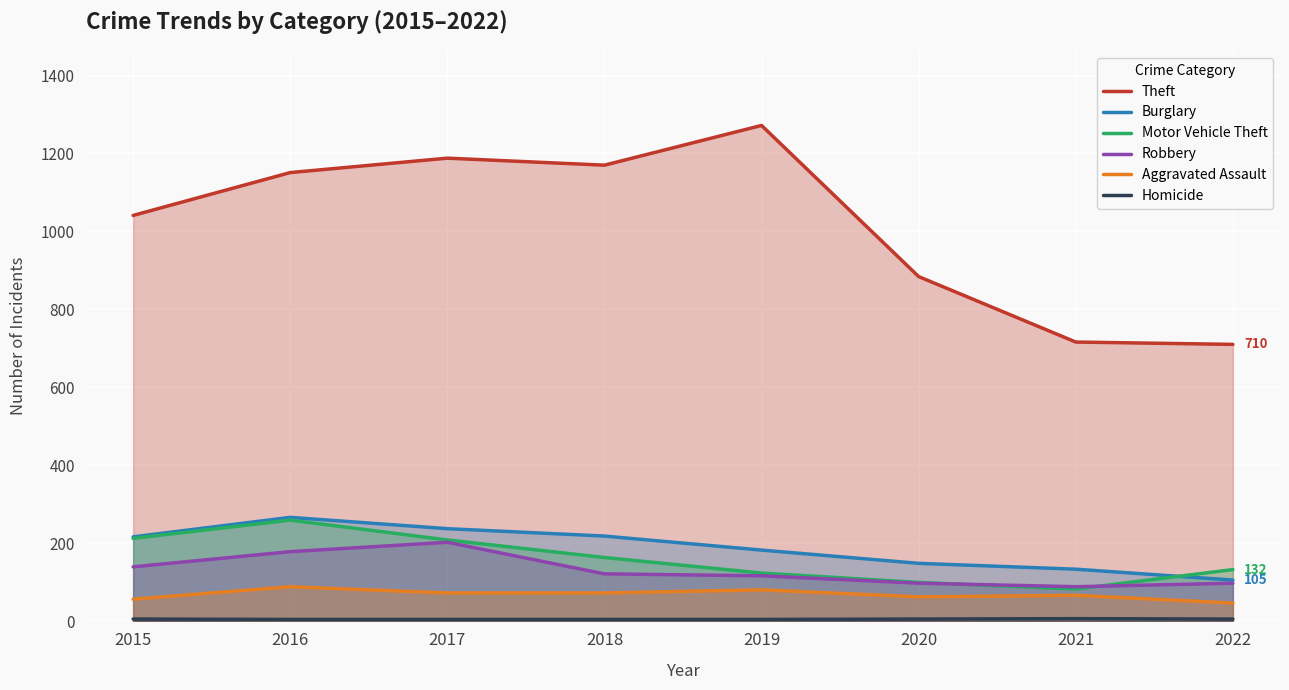

The value of Burglary at 2015 is 56. True or false?

False